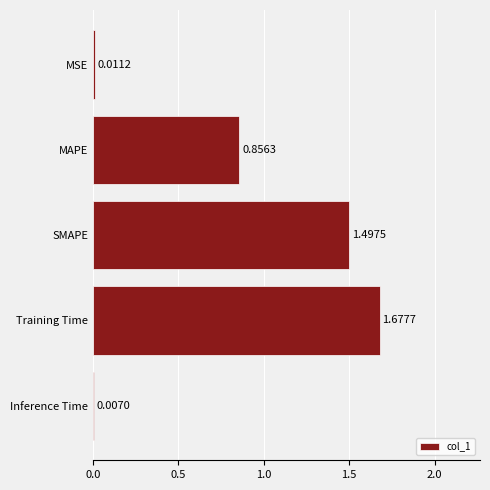

What is the difference between the second highest and second lowest values?

1.5